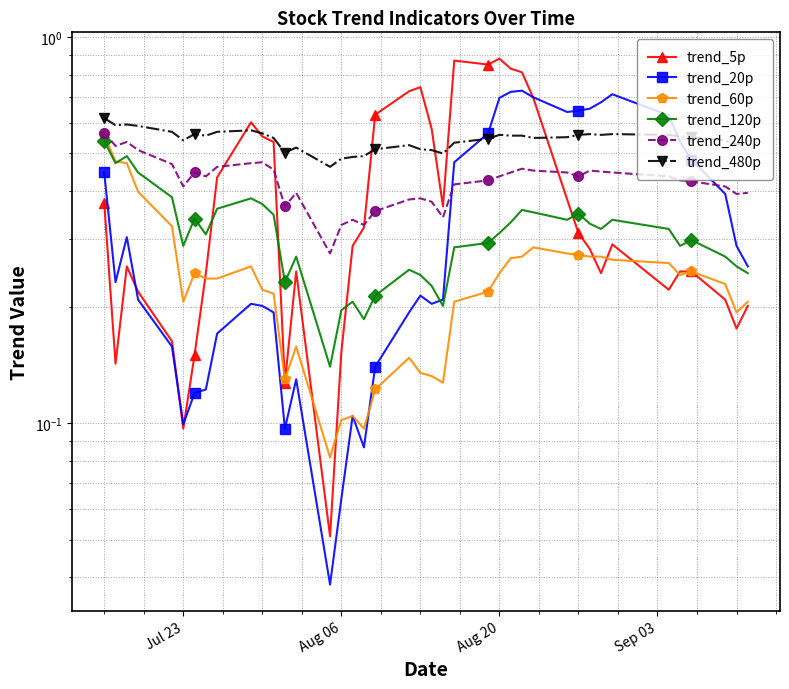

Rank the series by their maximum value, from lowest to highest.

trend_120p, trend_60p, trend_240p, trend_480p, trend_20p, trend_5p